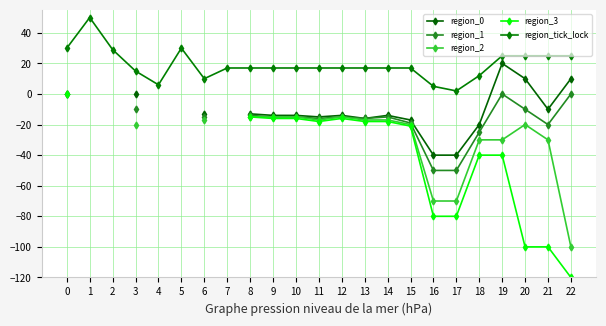

Where is the first local maximum for region_tick_lock?

1